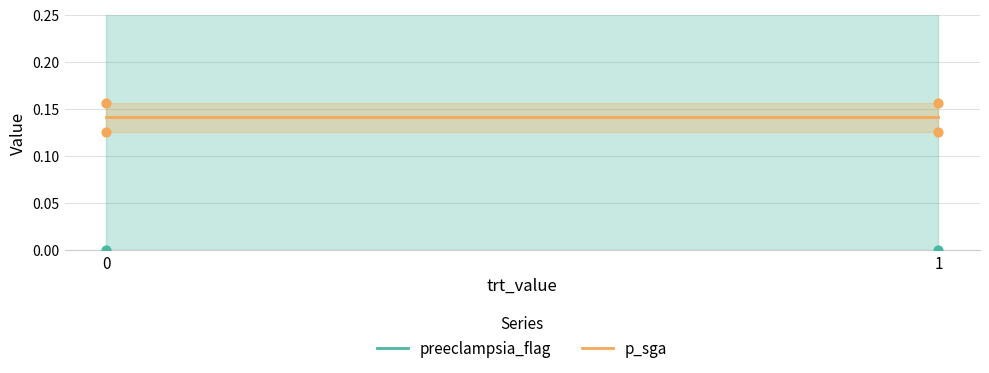

What are all the series names shown in the legend?

preeclampsia_flag, p_sga